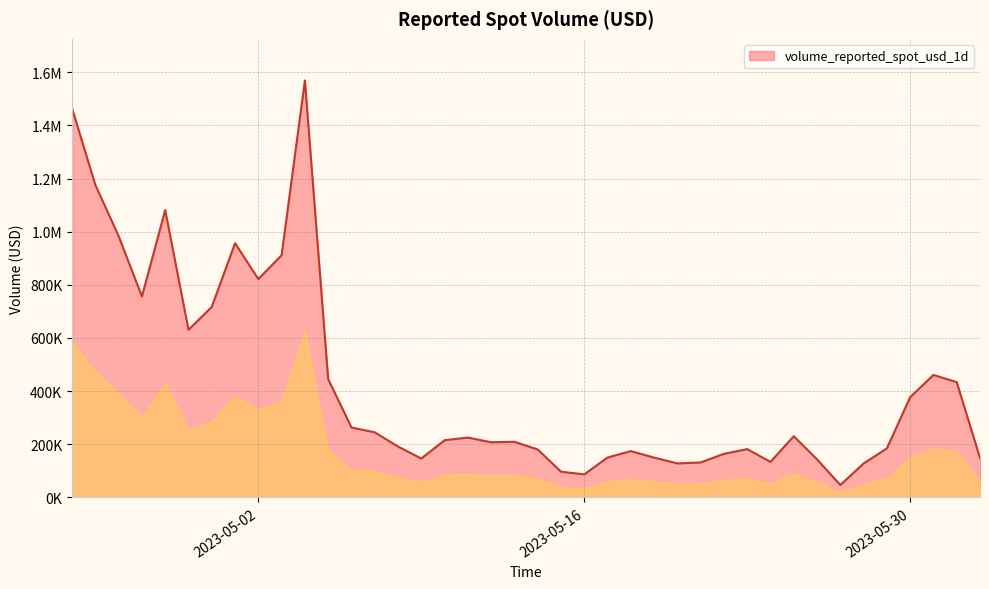

List the labels in order of value, largest first.

2023-05-04, 2023-04-24, 2023-04-25, 2023-04-28, 2023-04-26, 2023-05-01, 2023-05-03, 2023-05-02, 2023-04-27, 2023-04-30, 2023-04-29, 2023-05-31, 2023-05-05, 2023-06-01, 2023-05-30, 2023-05-06, 2023-05-07, 2023-05-25, 2023-05-11, 2023-05-10, 2023-05-13, 2023-05-12, 2023-05-08, 2023-05-29, 2023-05-23, 2023-05-14, 2023-05-18, 2023-05-22, 2023-05-17, 2023-05-19, 2023-06-02, 2023-05-09, 2023-05-26, 2023-05-24, 2023-05-21, 2023-05-20, 2023-05-28, 2023-05-15, 2023-05-16, 2023-05-27